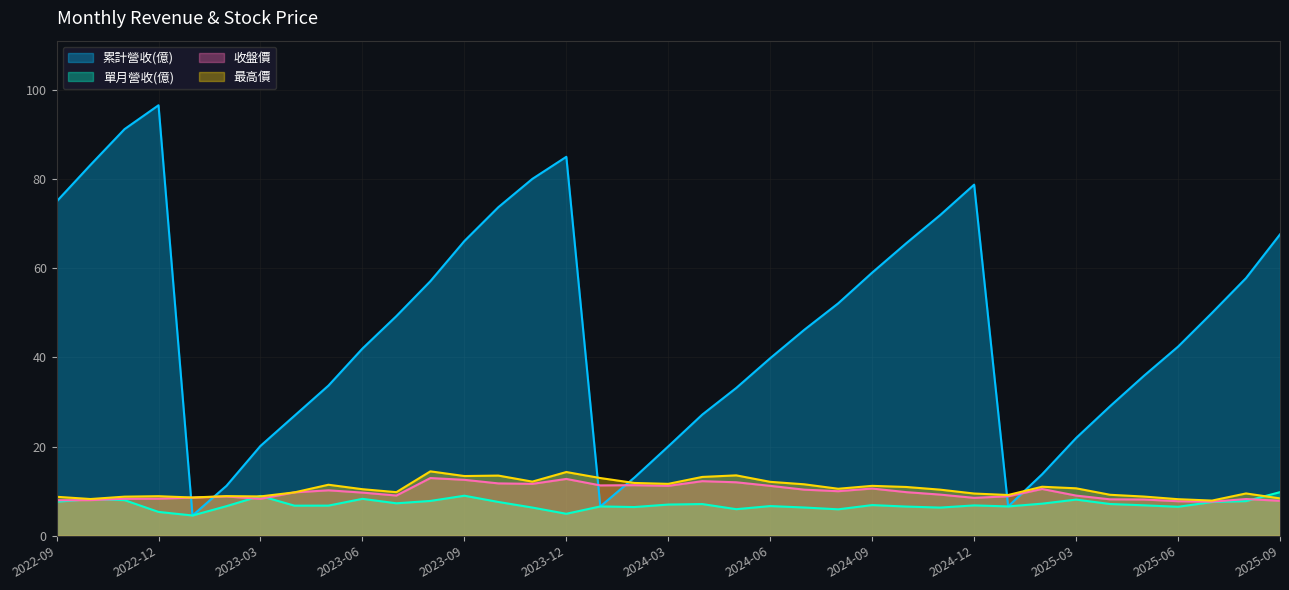

Which label corresponds to the largest value in the chart?

2022-12